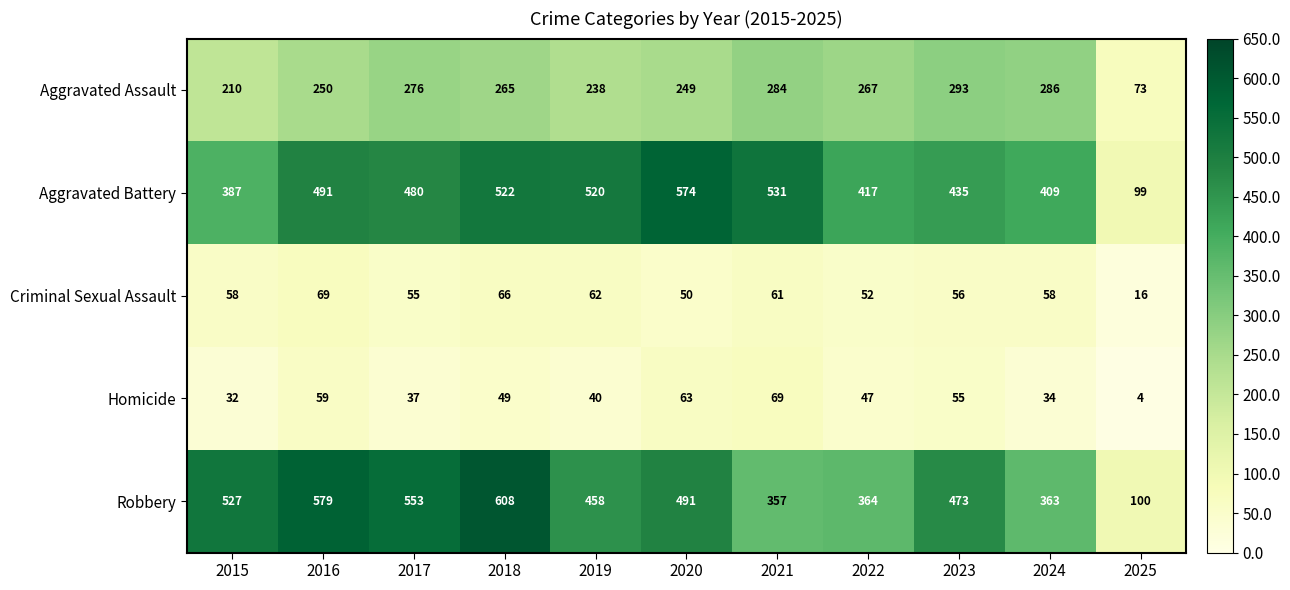

What is the difference between the maximum and minimum values in the Aggravated Assault series?

220